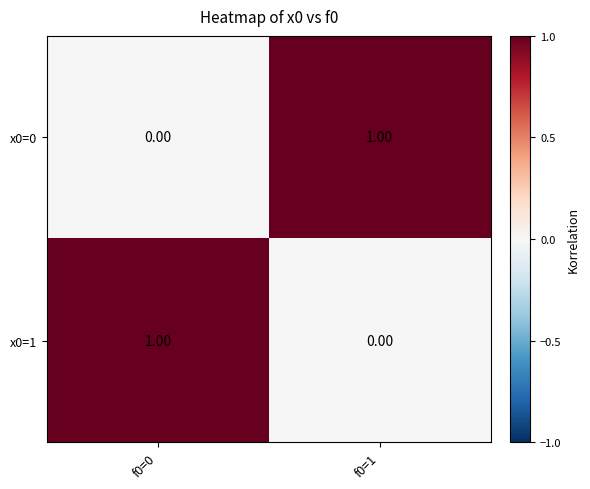

How many values in the x0=1 series are below 1?

1